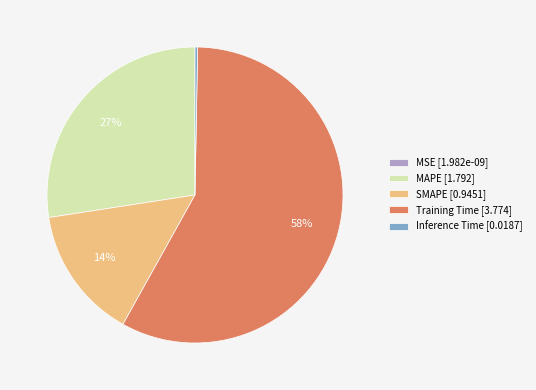

Approximately how many times larger is the value at Training Time [3.774] compared to MAPE [1.792]?

2.1